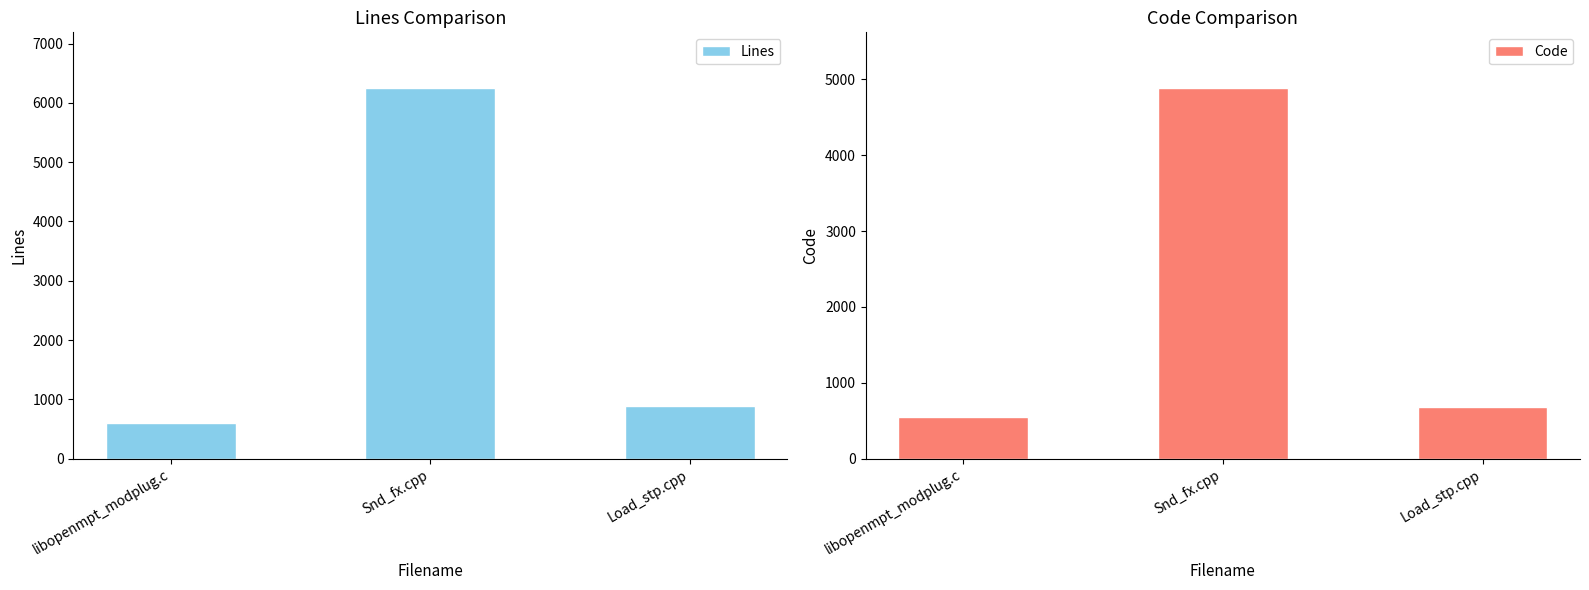

What is the label of the 2nd bar from the right?

Snd_fx.cpp